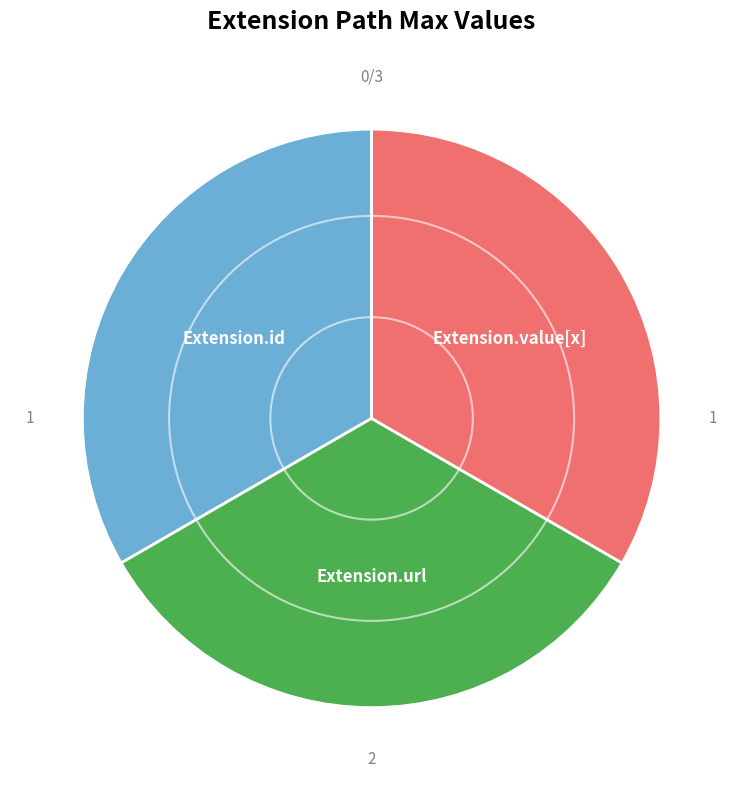

What is the ratio of the value at Extension.id to the value at Extension.url?

1.0